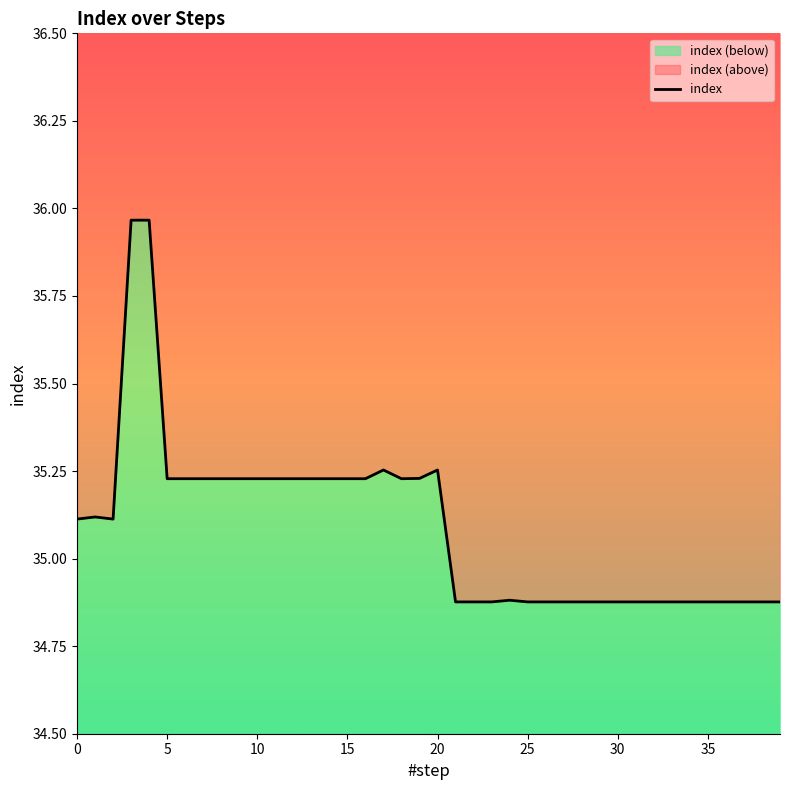

The value at 24 is 34.9. True or false?

True